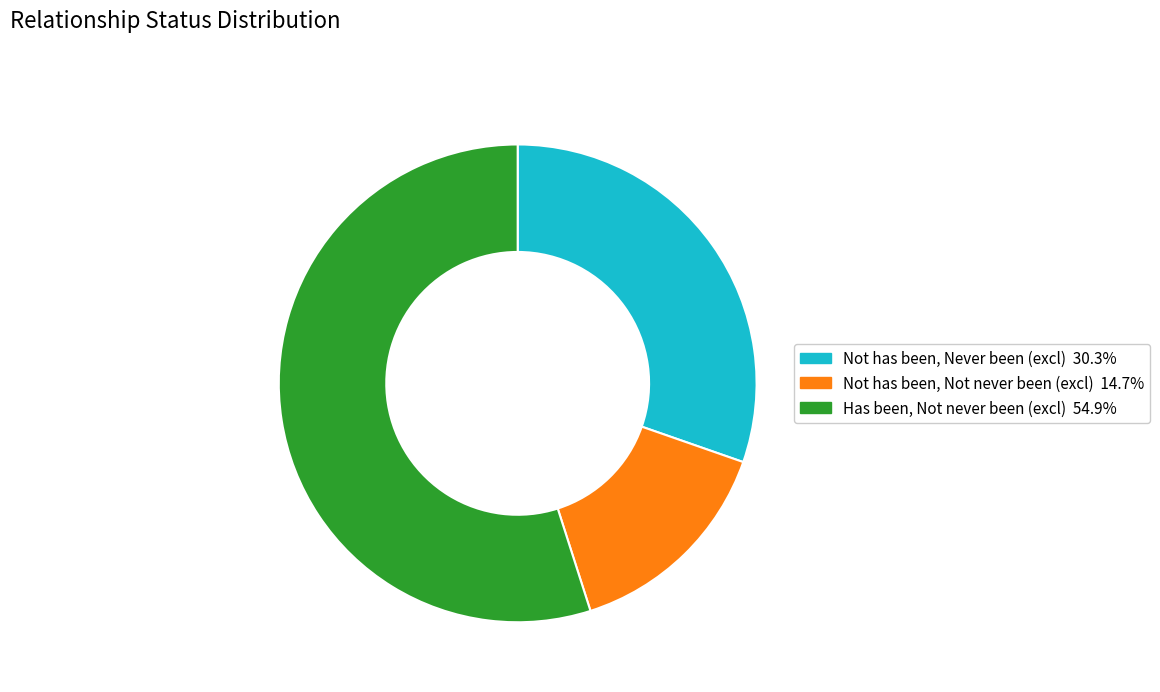

Does any single category account for the majority?

Yes